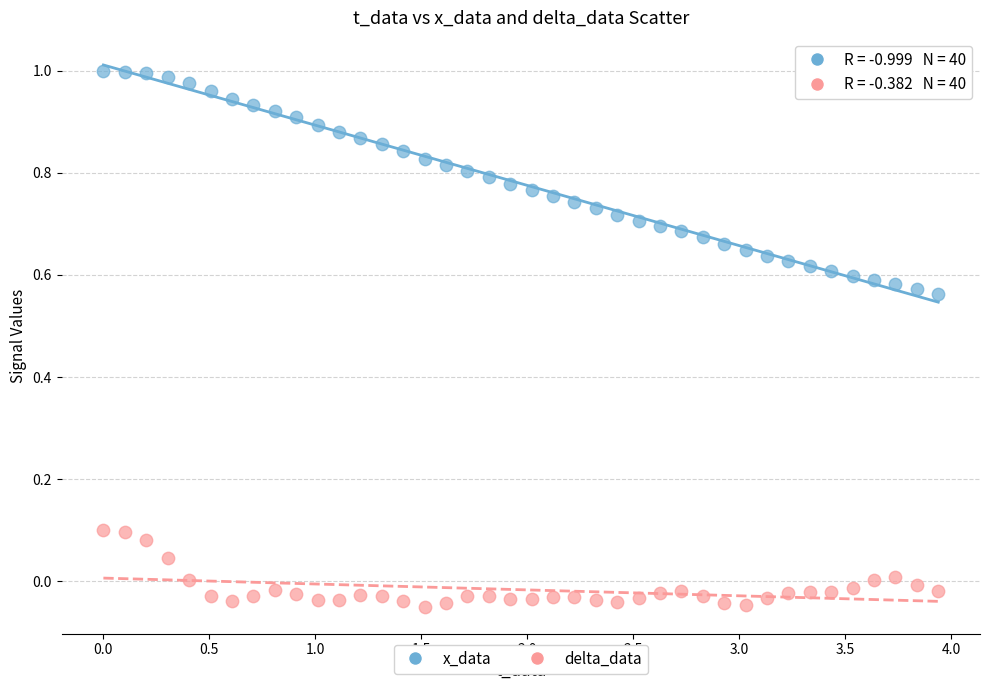

Which series contains the lowest Y value?

delta_data